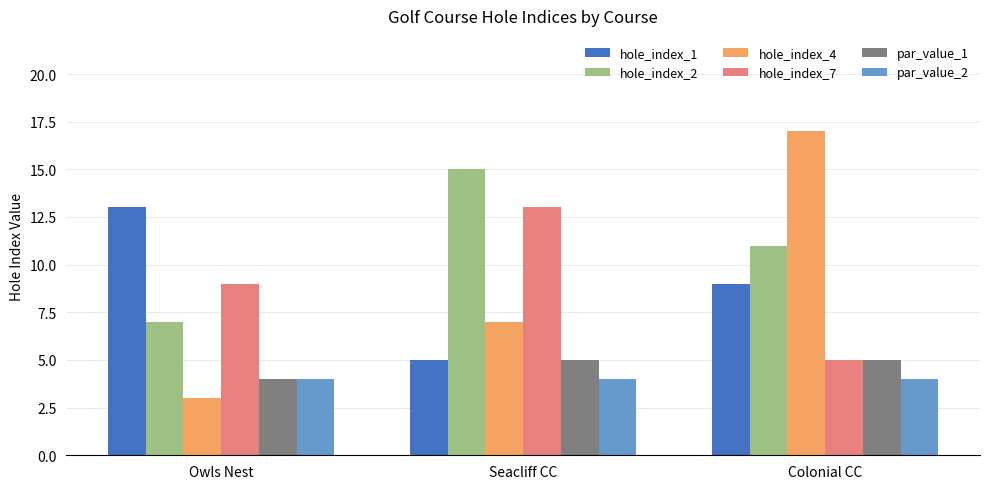

Reading left to right, list all the values displayed in this chart.

hole_index_1: Owls Nest=13	Seacliff CC=5	Colonial CC=9
hole_index_2: Owls Nest=7	Seacliff CC=15	Colonial CC=11
hole_index_4: Owls Nest=3	Seacliff CC=7	Colonial CC=17
hole_index_7: Owls Nest=9	Seacliff CC=13	Colonial CC=5
par_value_1: Owls Nest=4	Seacliff CC=5	Colonial CC=5
par_value_2: Owls Nest=4	Seacliff CC=4	Colonial CC=4